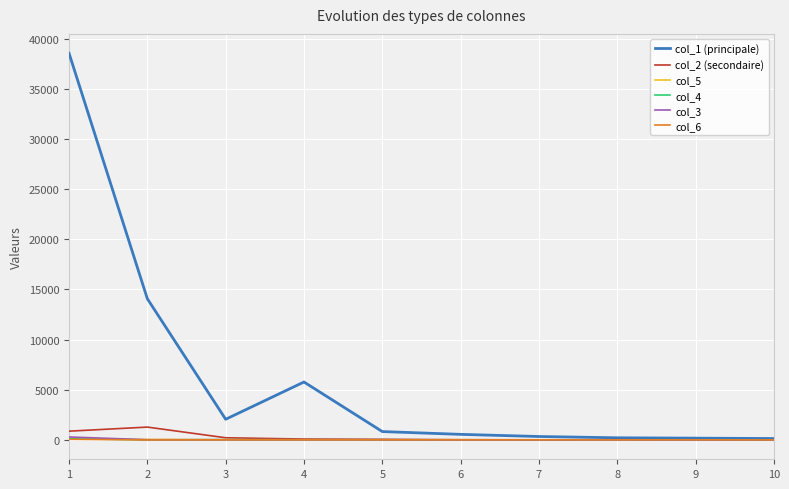

Which series has the largest range (max minus min)?

col_1 (principale)